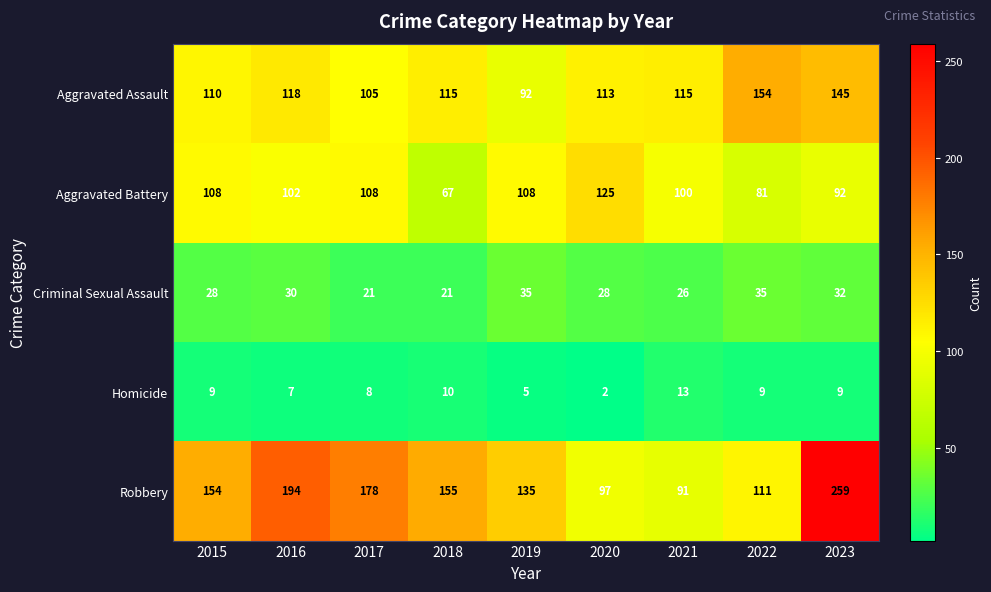

The value of Criminal Sexual Assault at 2023 is 32. True or false?

True